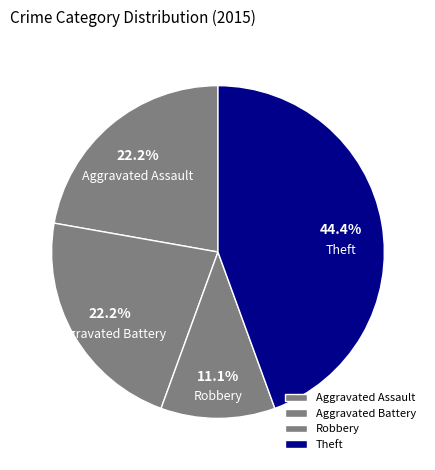

To the nearest percent, what is the difference between the largest and smallest slice percentages?

33%